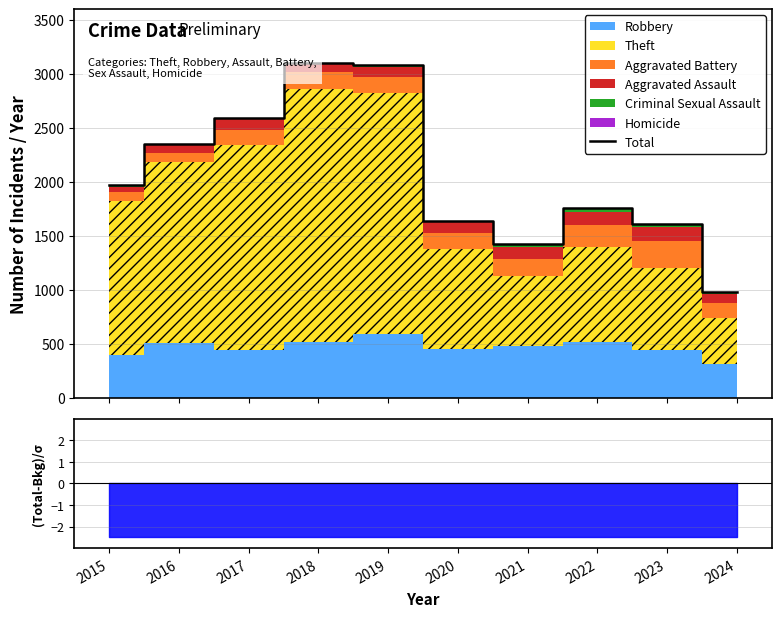

What is the difference between the maximum and second lowest values?

1683